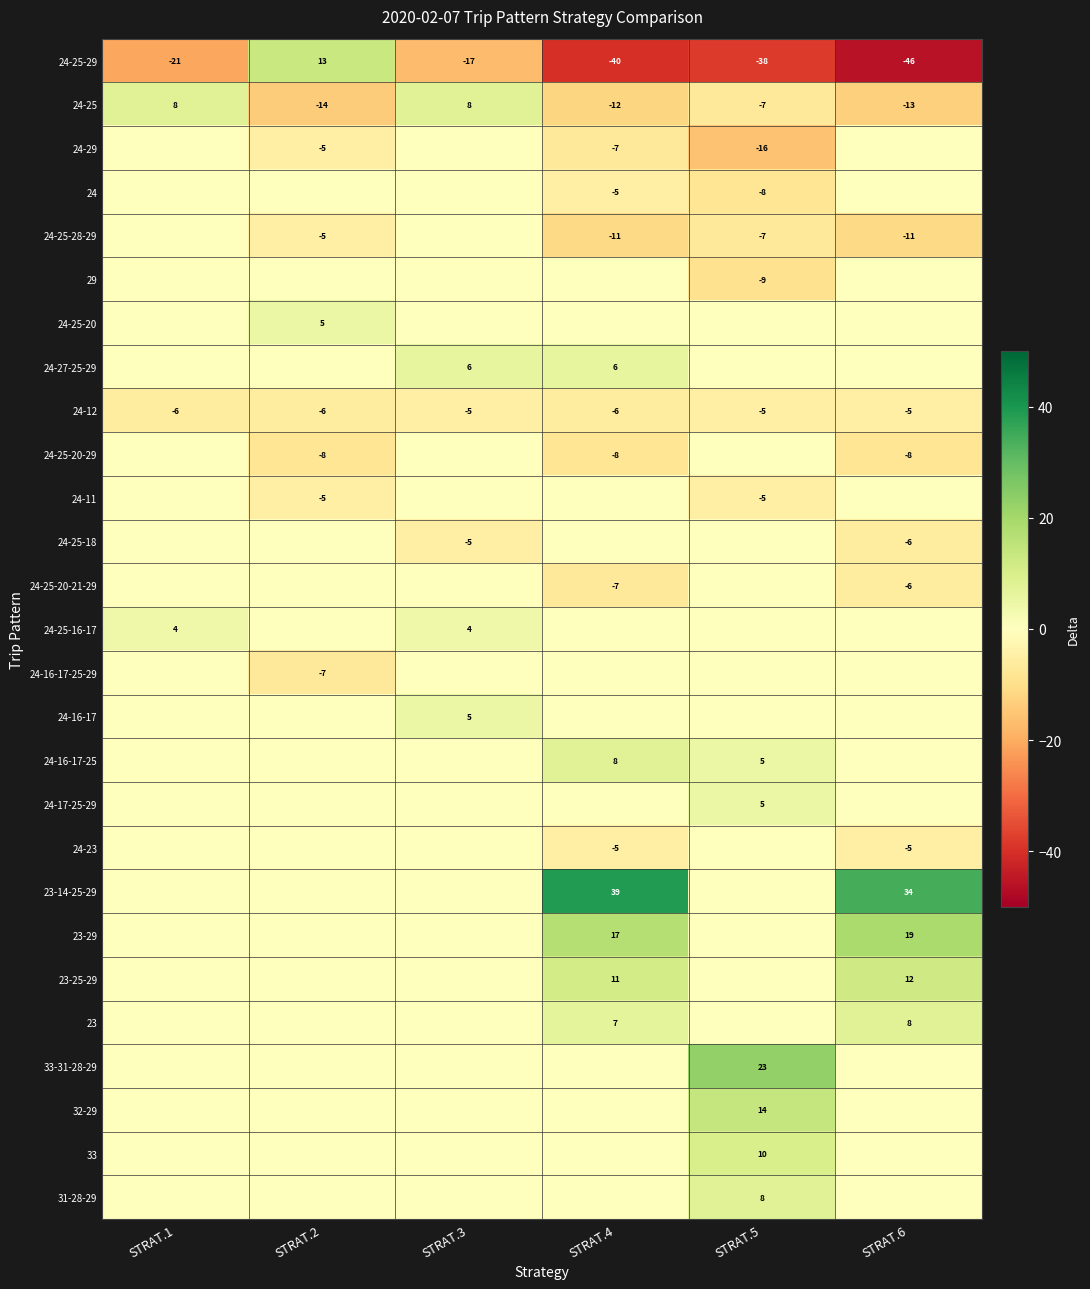

Is the value of 24 at STRAT.5 greater than the value of 24-25-29 at STRAT.2?

No